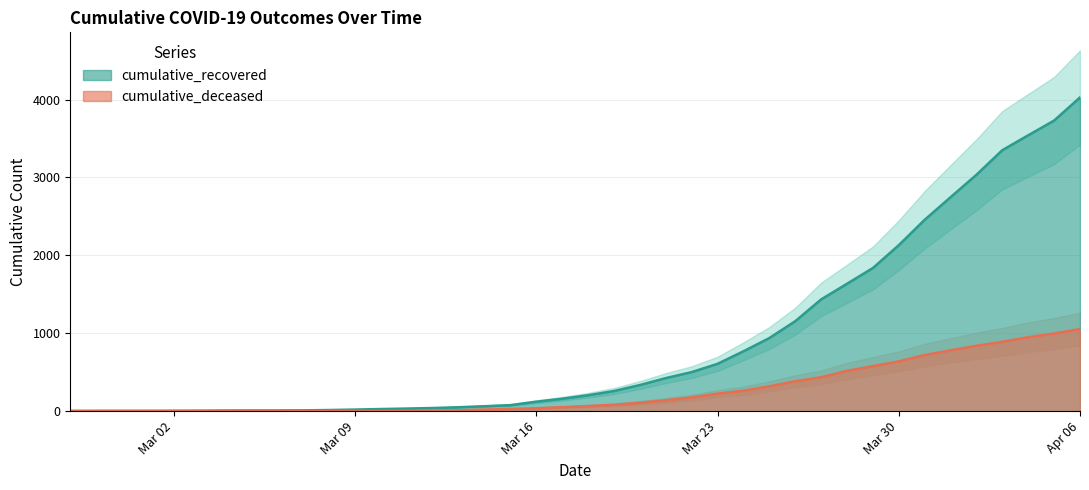

Which series changed the most between 2020-03-15 and 2020-03-29?

cumulative_recovered